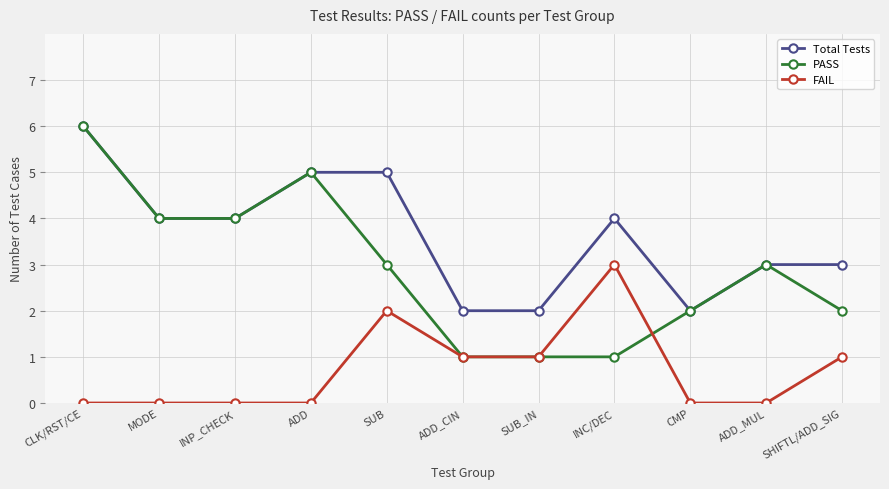

Which series has the widest spread of values?

PASS